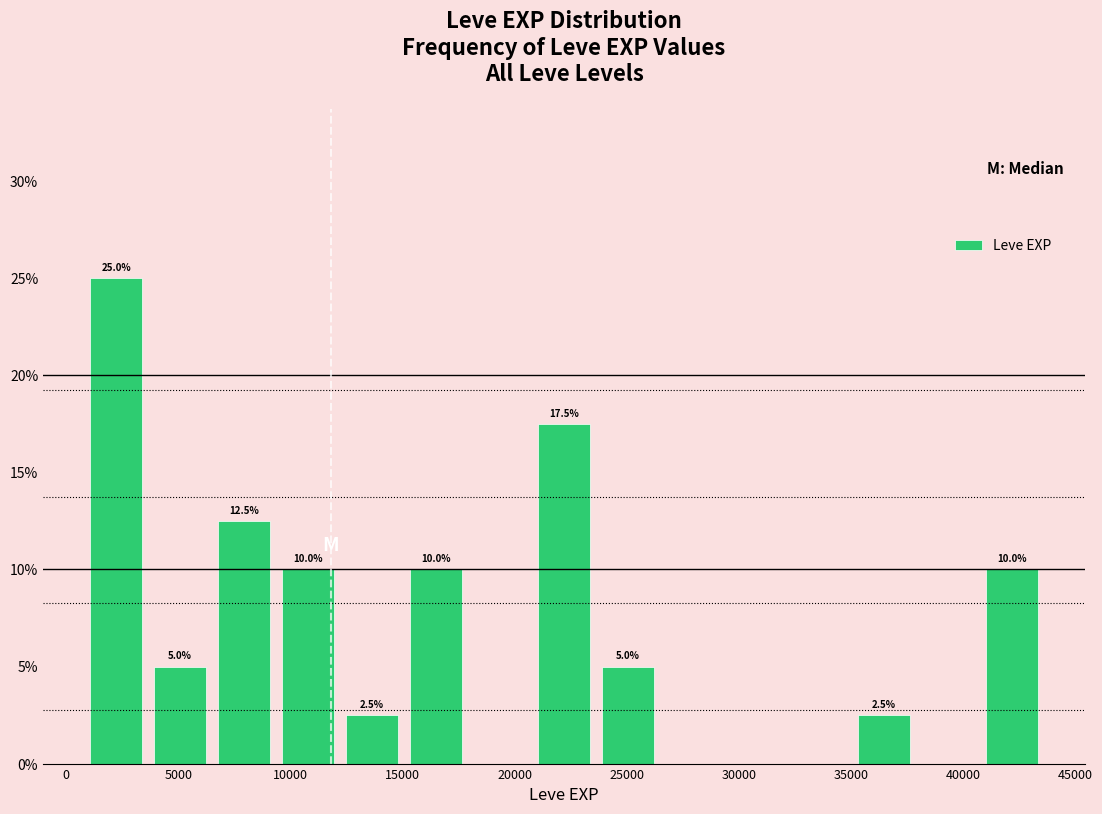

Over which range of the x-axis is the bar tallest?

1000 to 3500